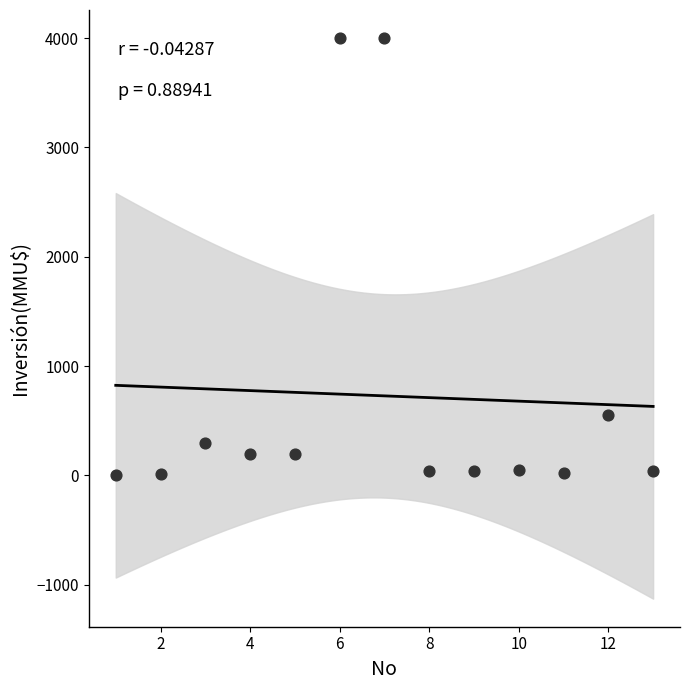

What Y value in the scatter plot is closest to 2001?

550.0